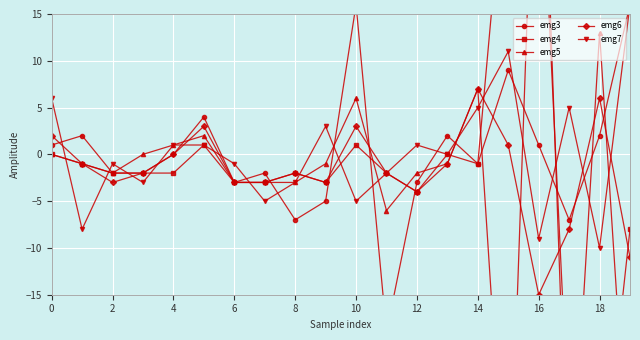

True or false: emg4 has more than 2 interior local peaks.

True